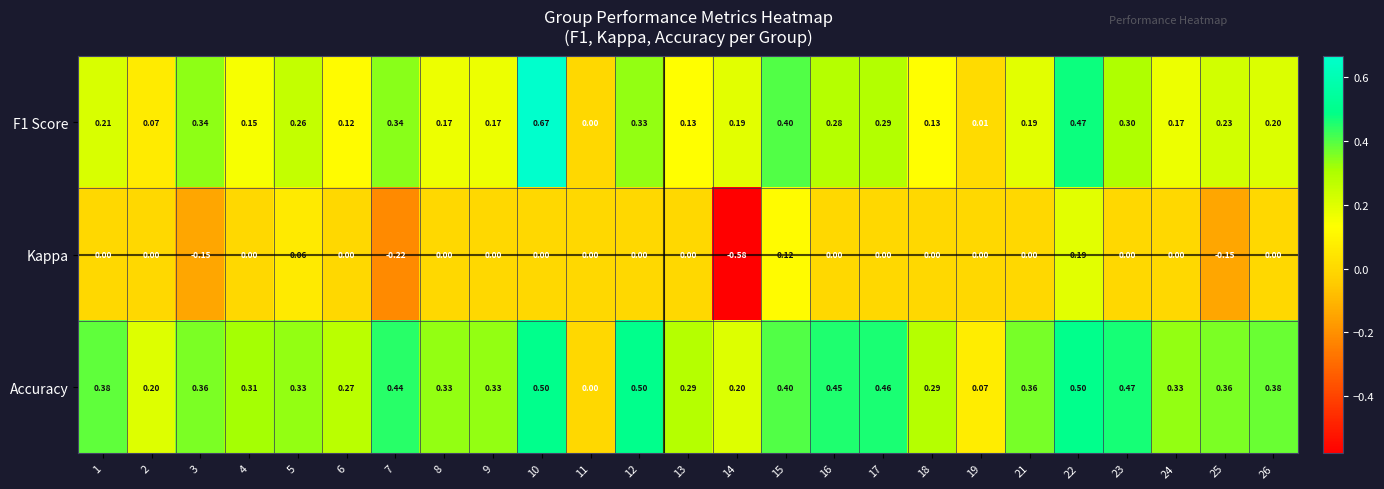

Which series changed the most between 7 and 16?

Kappa